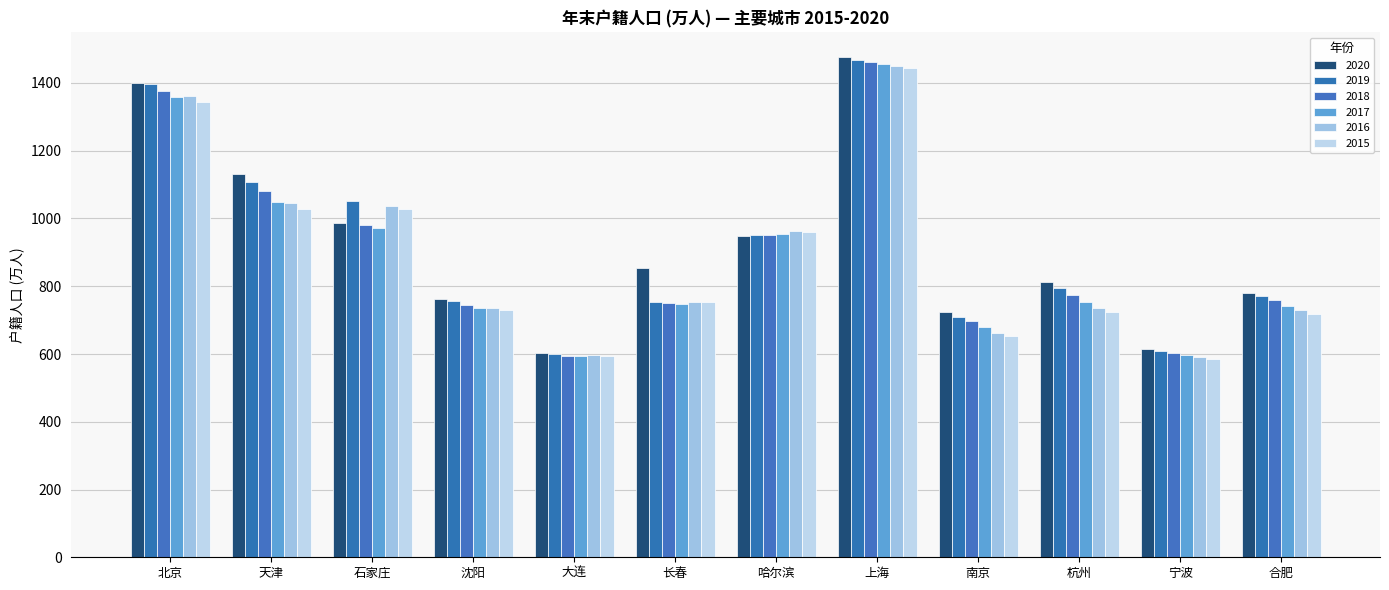

What is the spread (max minus min) of values at 合肥?

63.8